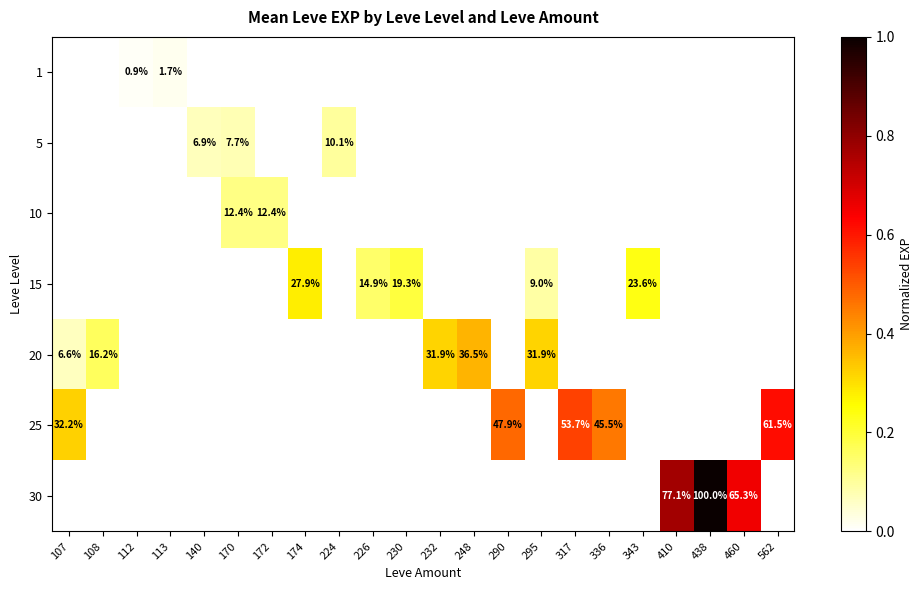

Is it true that 25 equals 70.8 at 290?

False